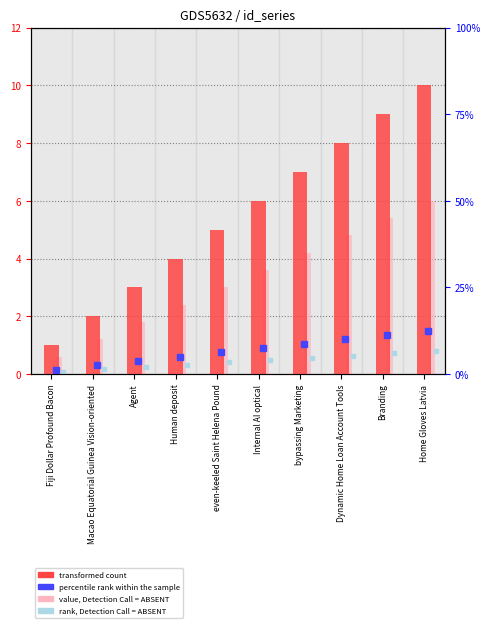

What is the minimum value shown in the chart?

0.6